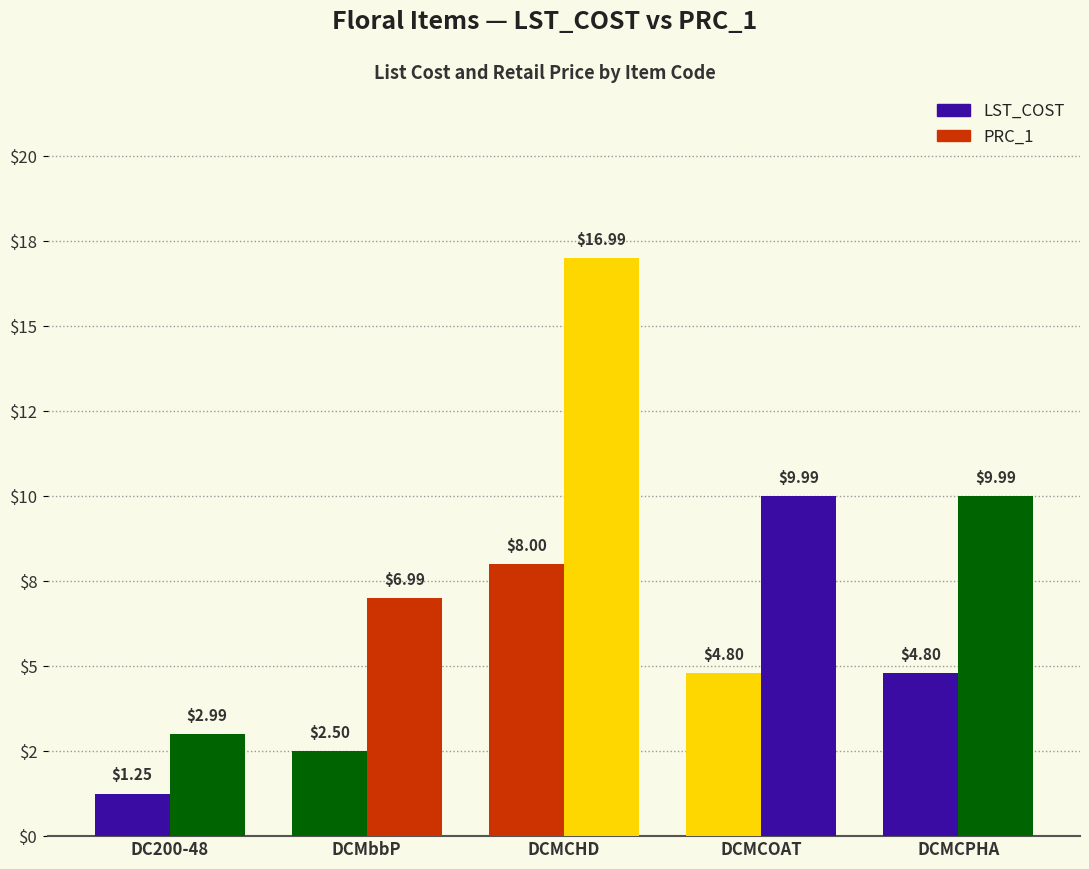

Does the chart contain any negative values?

No